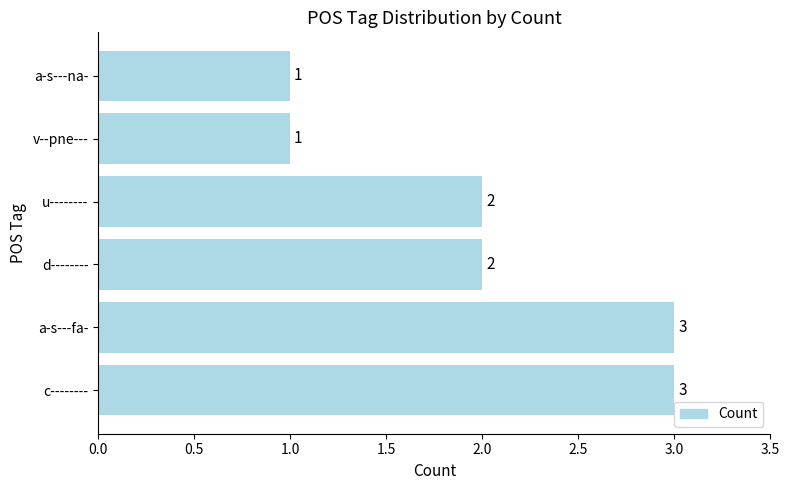

Read the value at a-s---fa-.

3